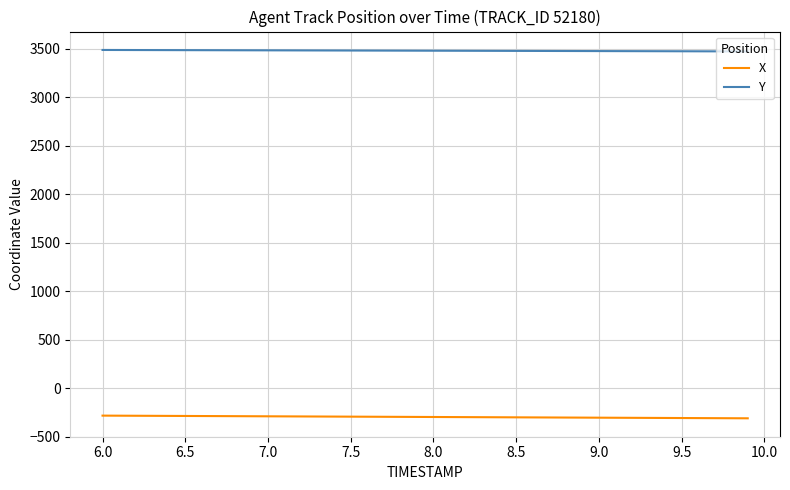

Which series has the largest total across all categories?

Y